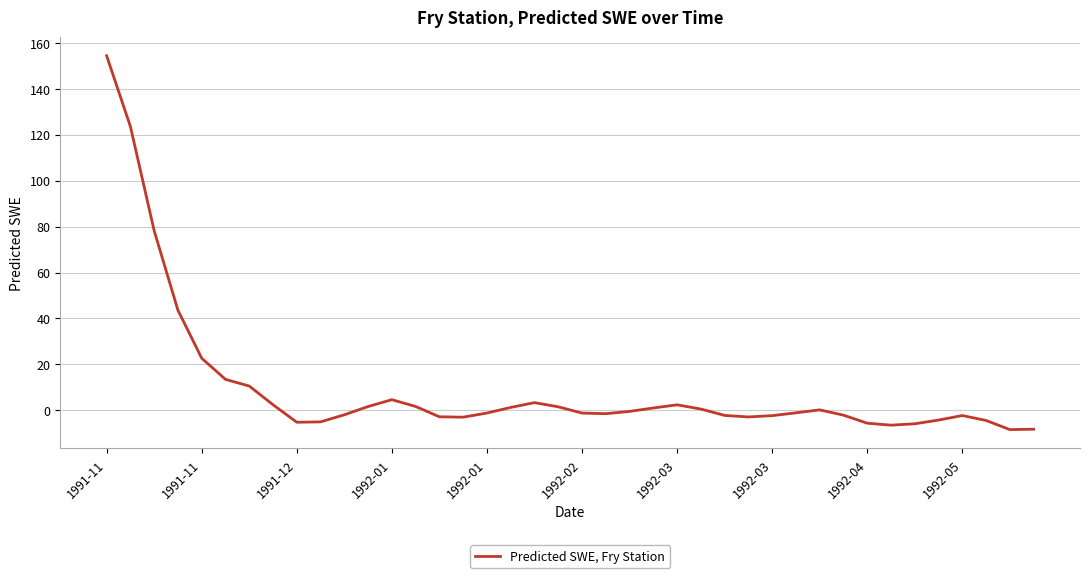

What is the minimum value shown in the chart?

-8.4